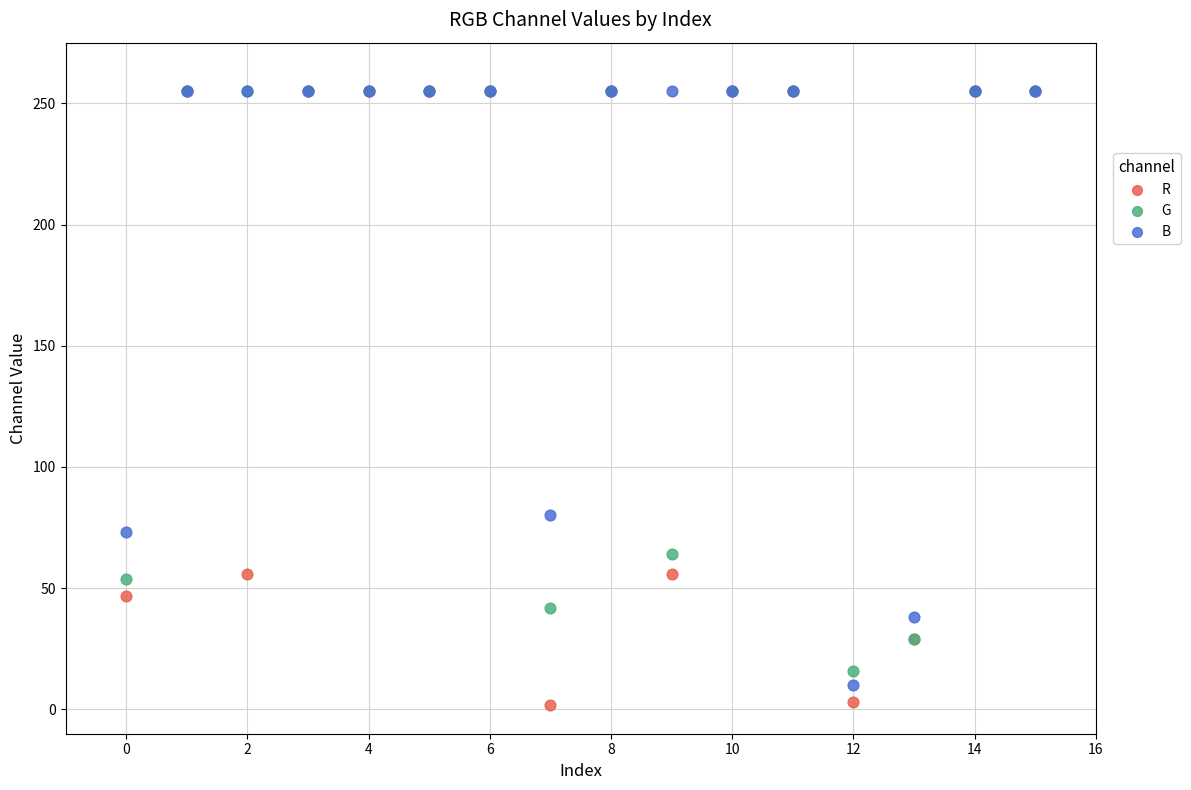

What are all the series names shown in the legend?

R, G, B